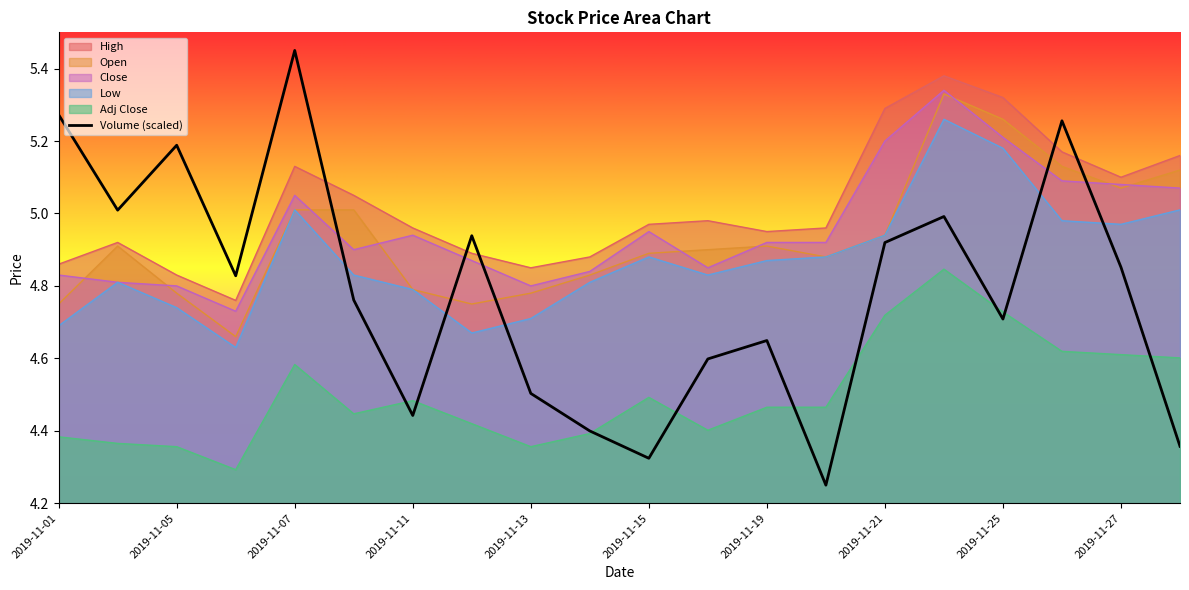

How many interior local valleys (lower than both neighbors) does the data have?

6